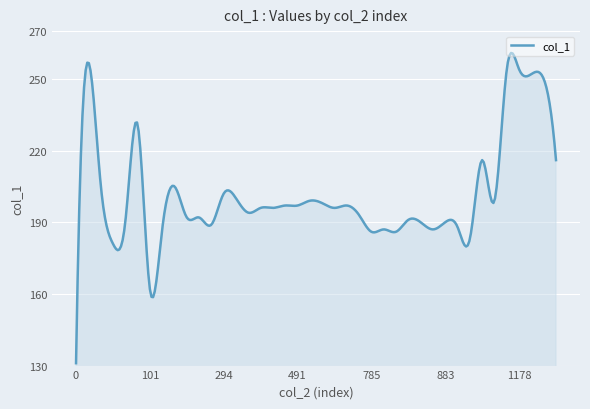

What is the average value?

201.8